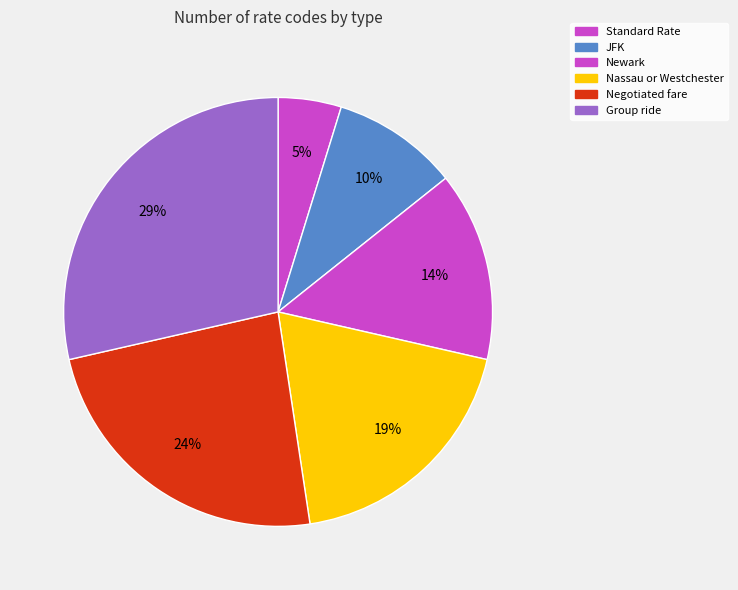

Is there any slice that represents more than half of the pie?

No